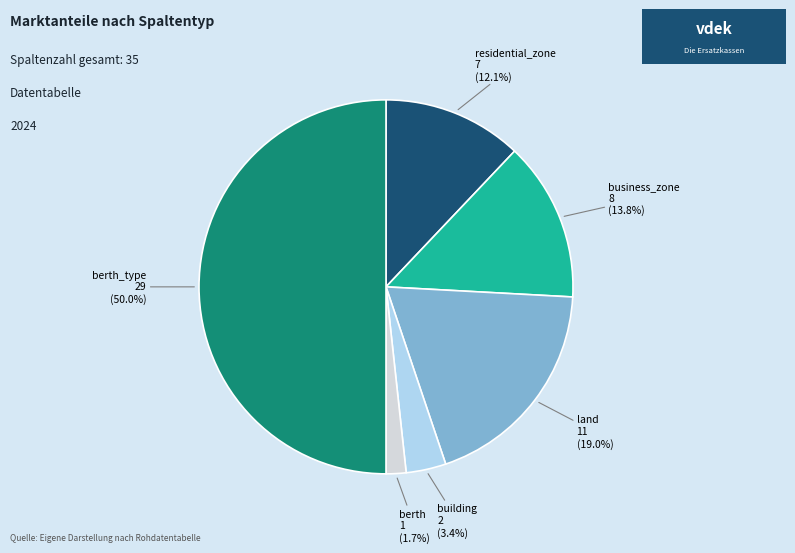

How many segments does this pie chart have?

6